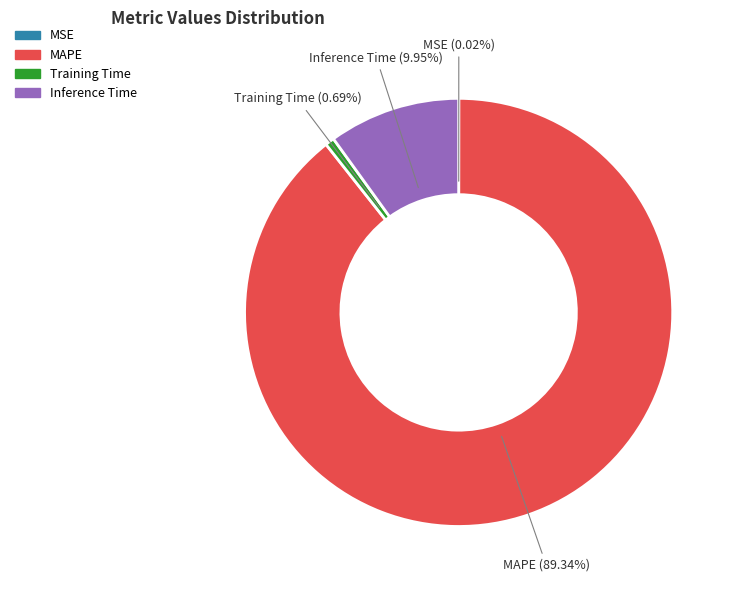

Is there any slice that represents more than half of the pie?

Yes